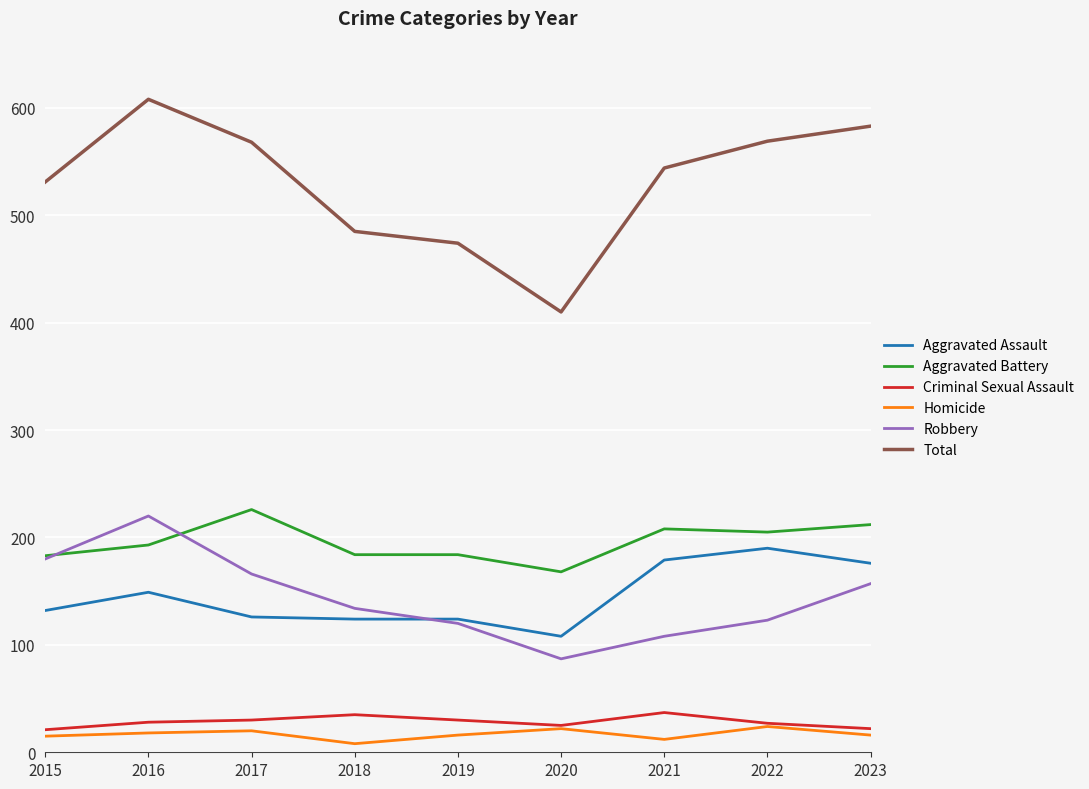

What are all the series names shown in the legend?

Aggravated Assault, Aggravated Battery, Criminal Sexual Assault, Homicide, Robbery, Total